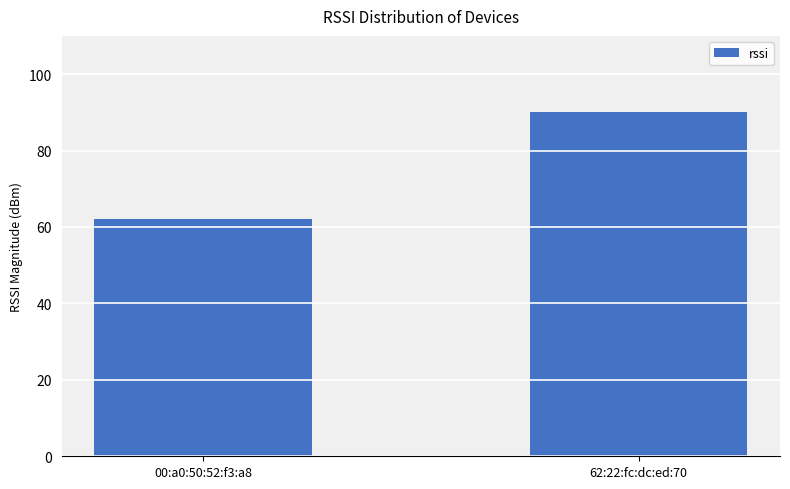

Between 00:a0:50:52:f3:a8 and 62:22:fc:dc:ed:70, which is larger?

62:22:fc:dc:ed:70